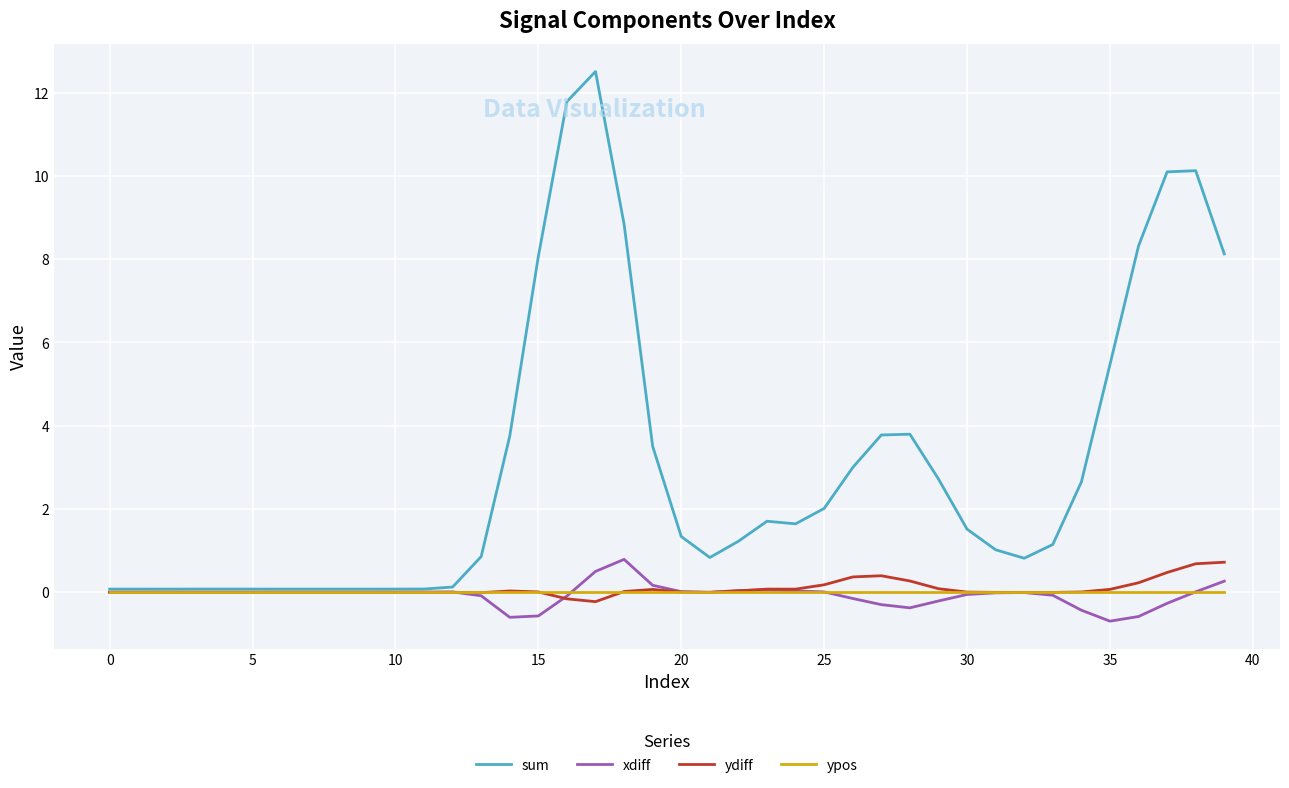

Does the chart display data point markers on the line(s)?

No